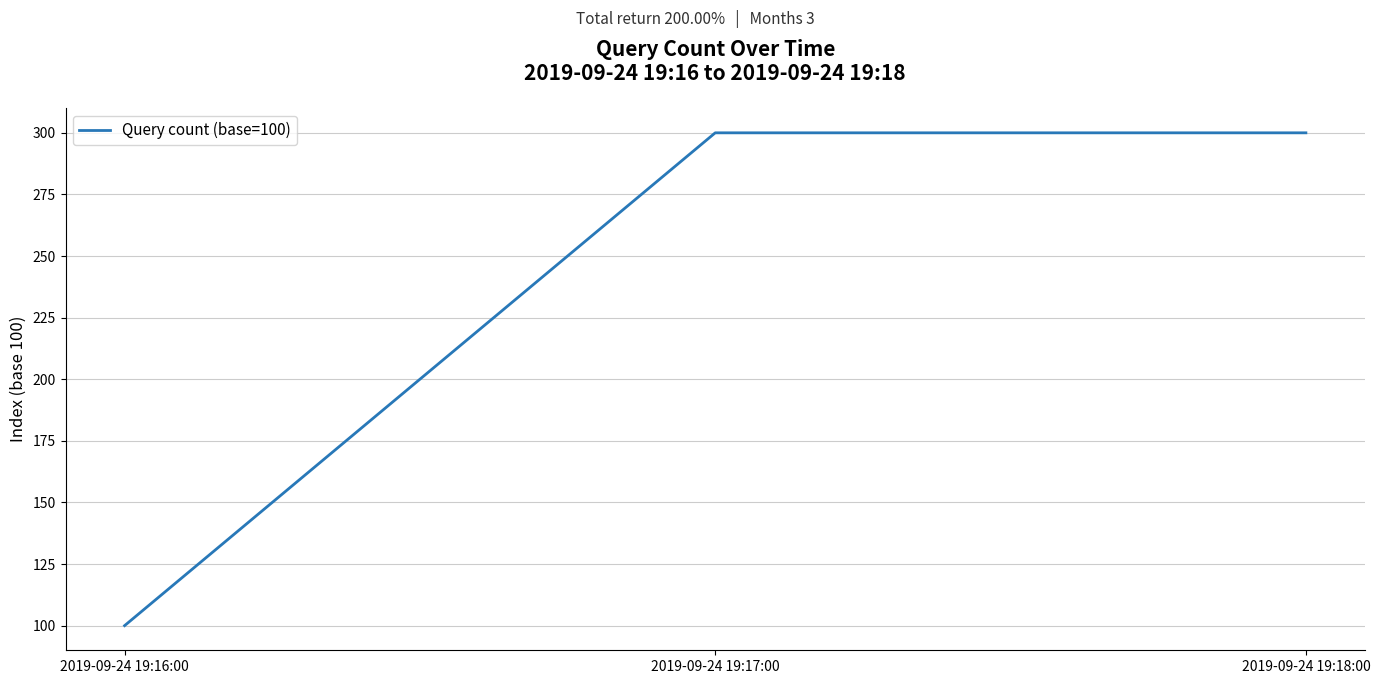

Is it true that the value at 2019-09-24 19:17:00 is 474?

False